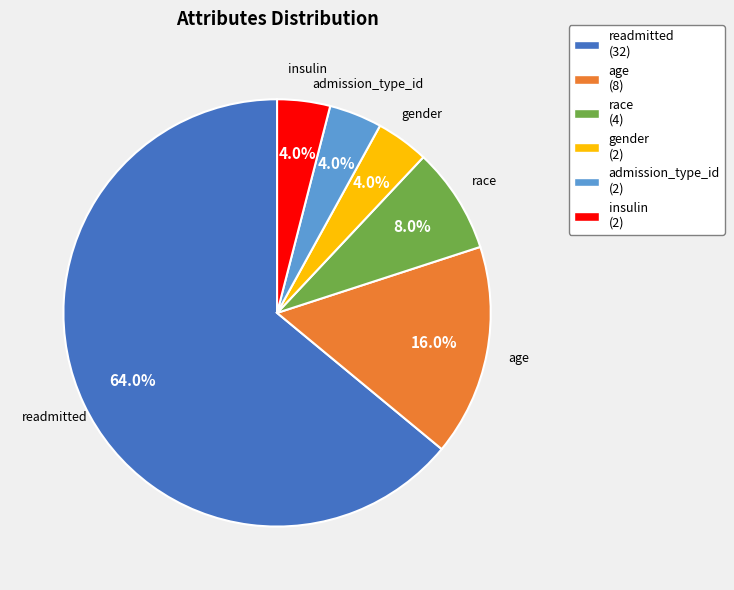

Do age and readmitted together represent more than half of the pie?

Yes